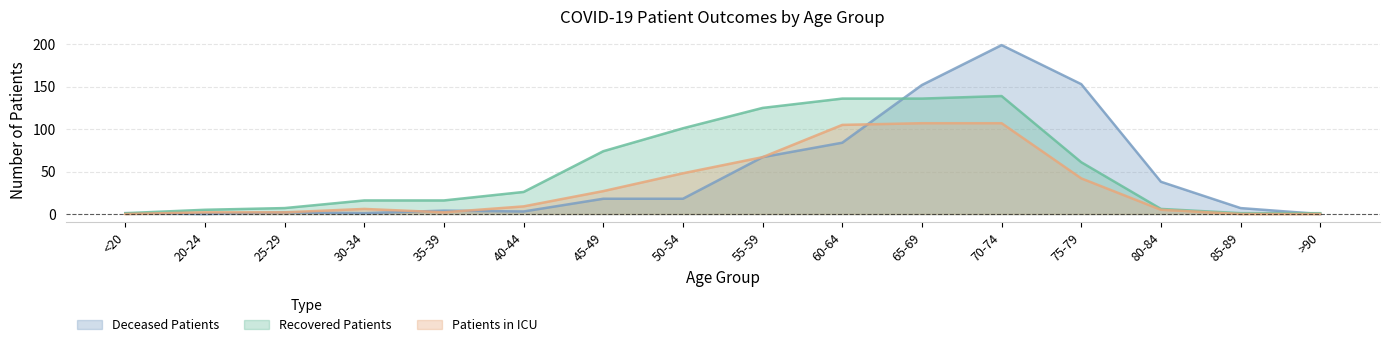

What is the value of the deceased_patients point at the 10th from the left?

84